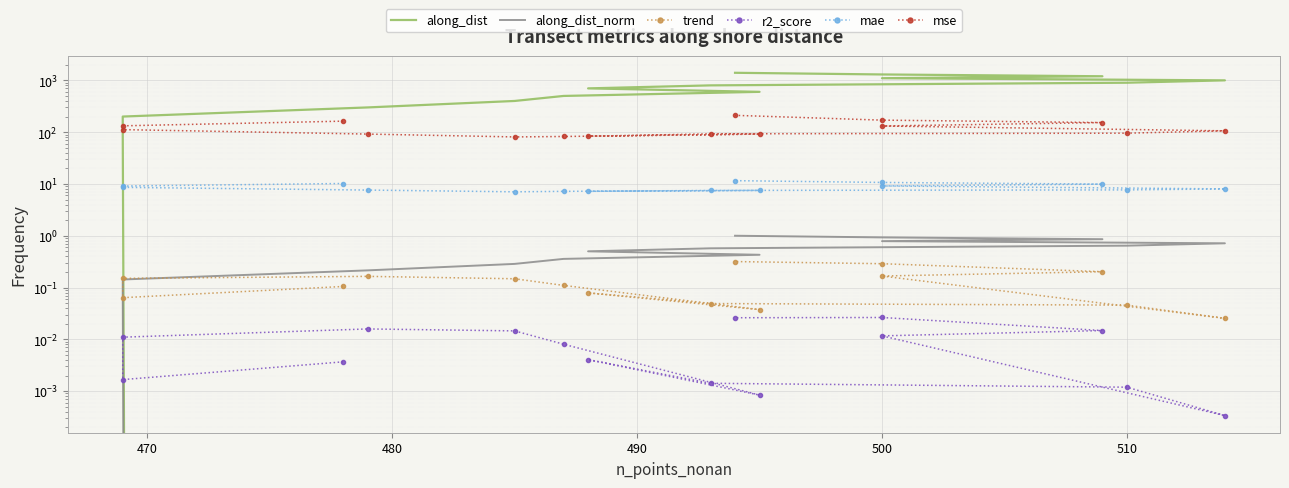

What is the average value of the trend series?

0.1